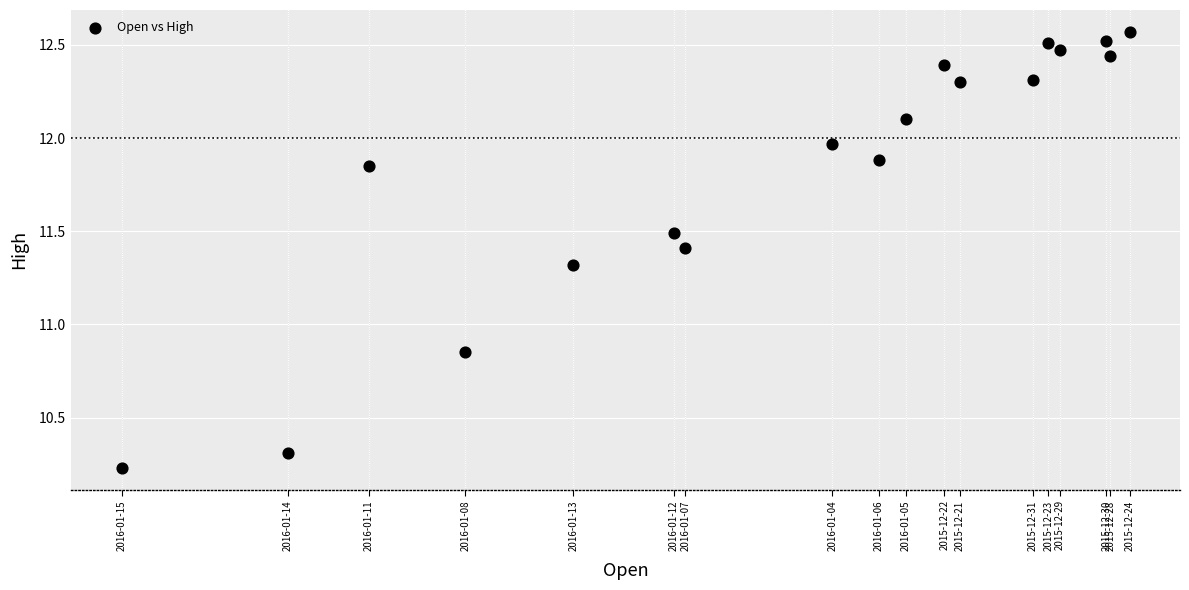

What is the range of X values (max minus min)?

2.6